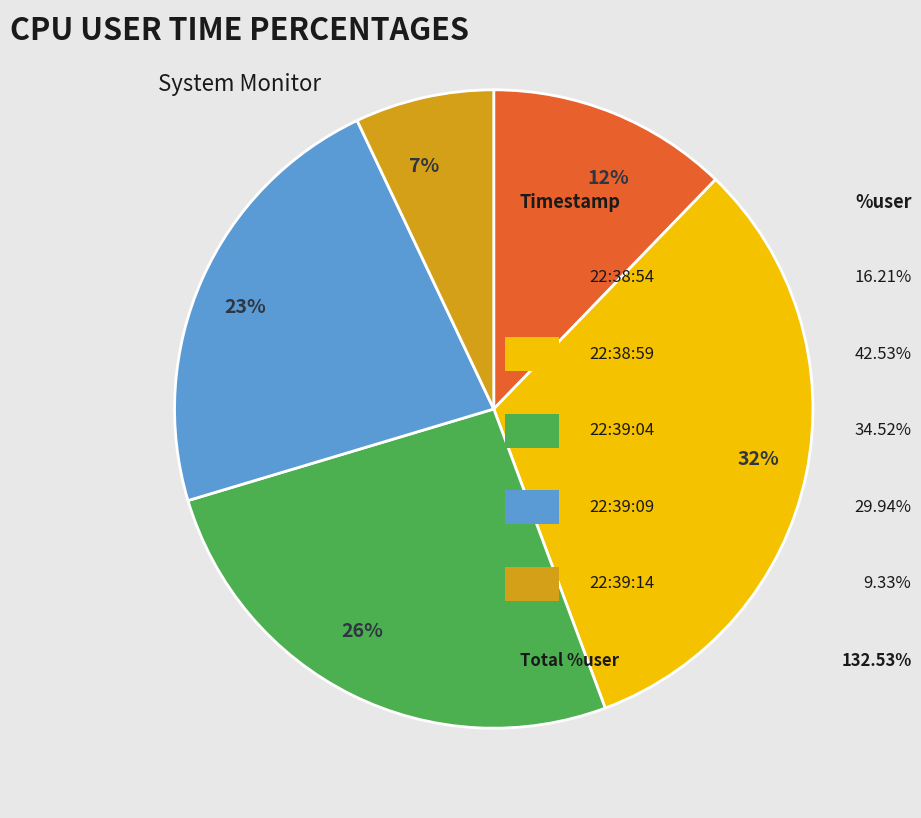

What percentage is the 12% slice, to the nearest percent?

12%